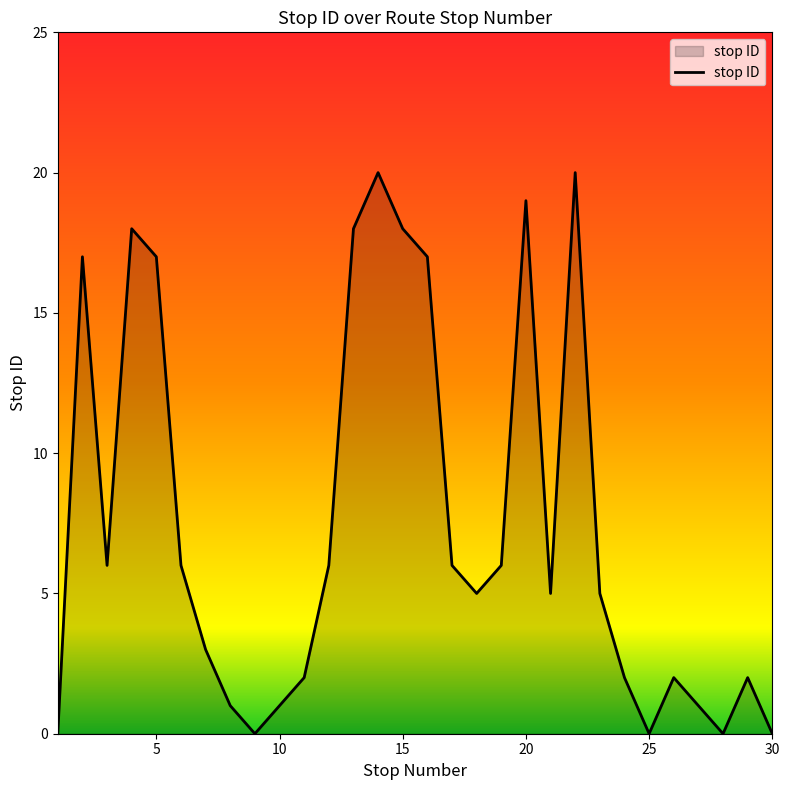

What is the maximum value shown in the chart?

20